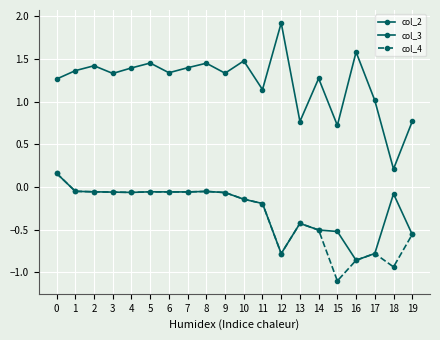

The col_3 series shows -0.1 at 1. True or false?

False